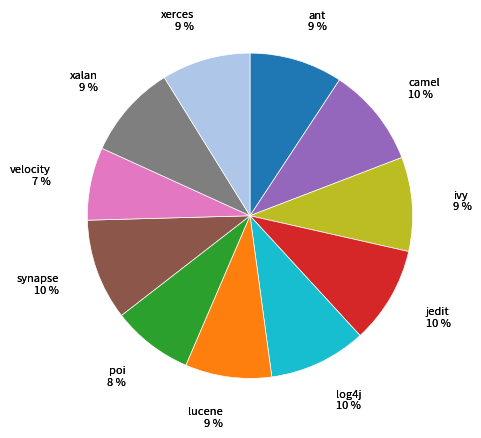

Which slice is the largest?

synapse